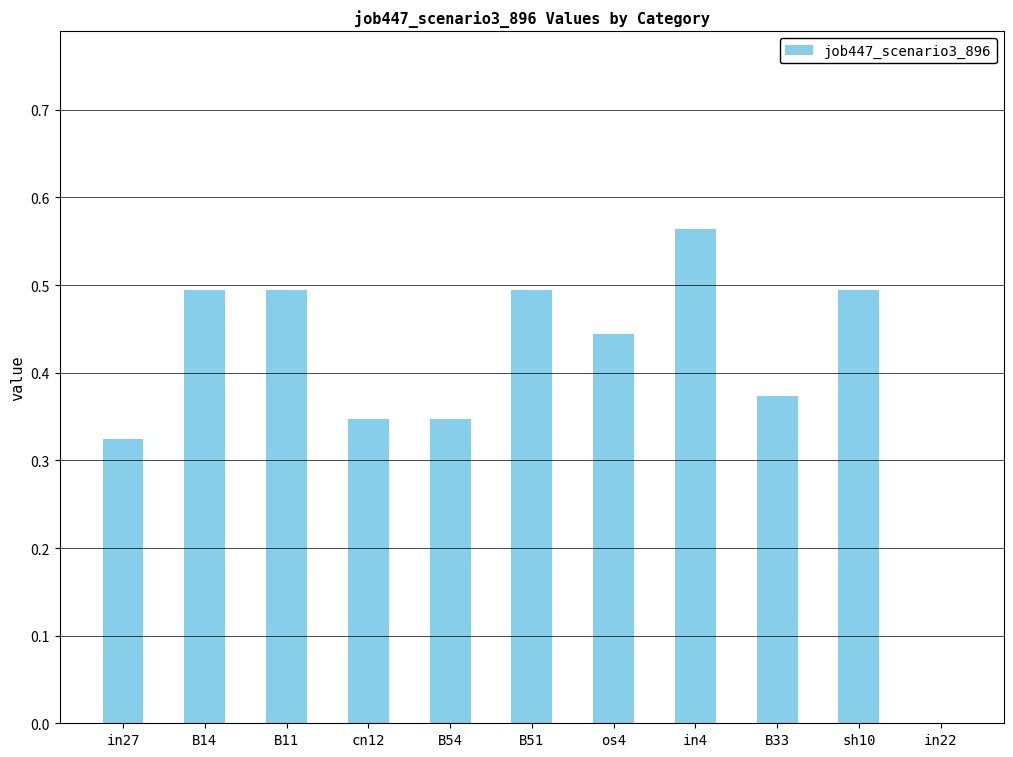

At which category does the chart reach its peak across all series?

in4